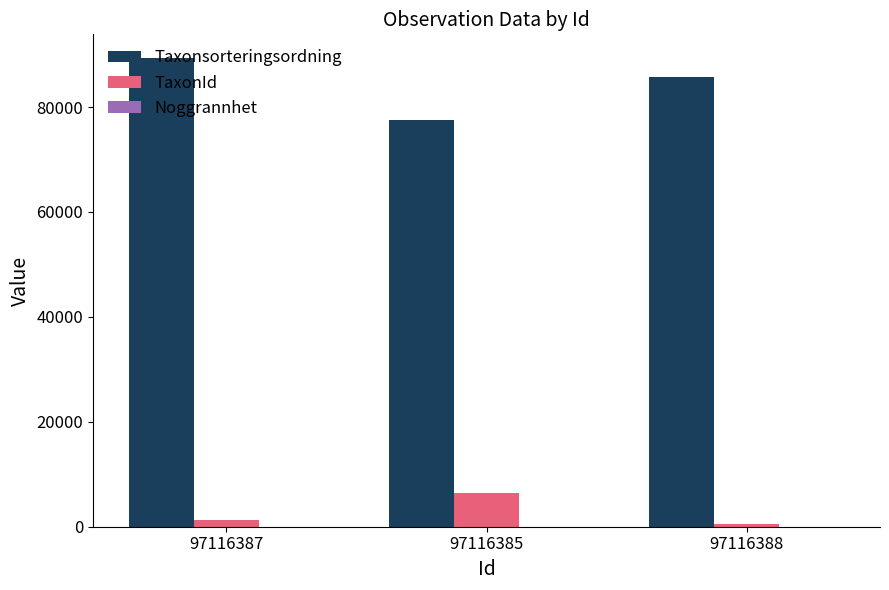

The value of Taxonsorteringsordning at 97116388 is 125657. True or false?

False